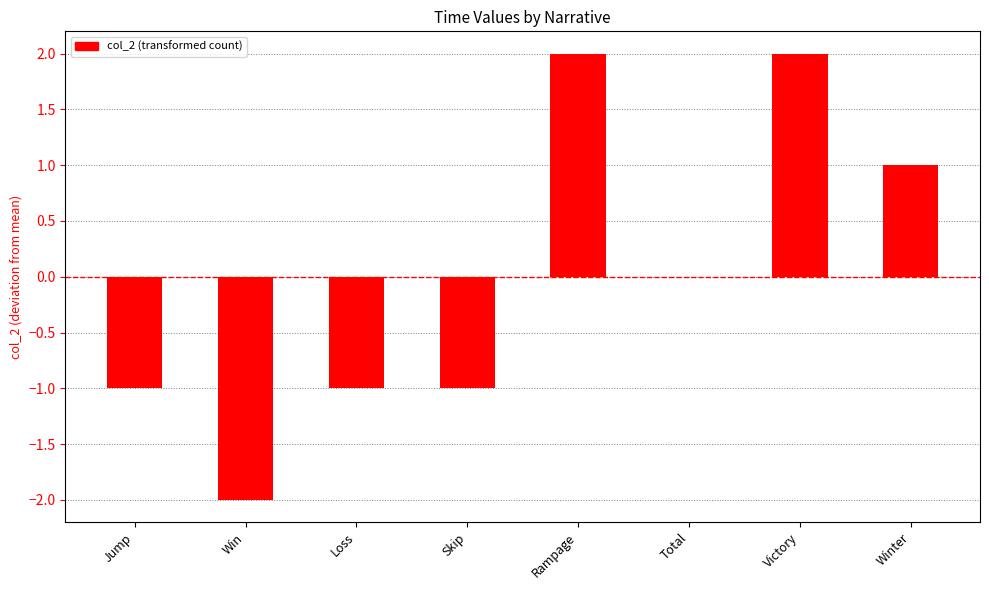

Reading left to right, extract all data points from this chart.

-1	-2	-1	-1	2	0	2	1